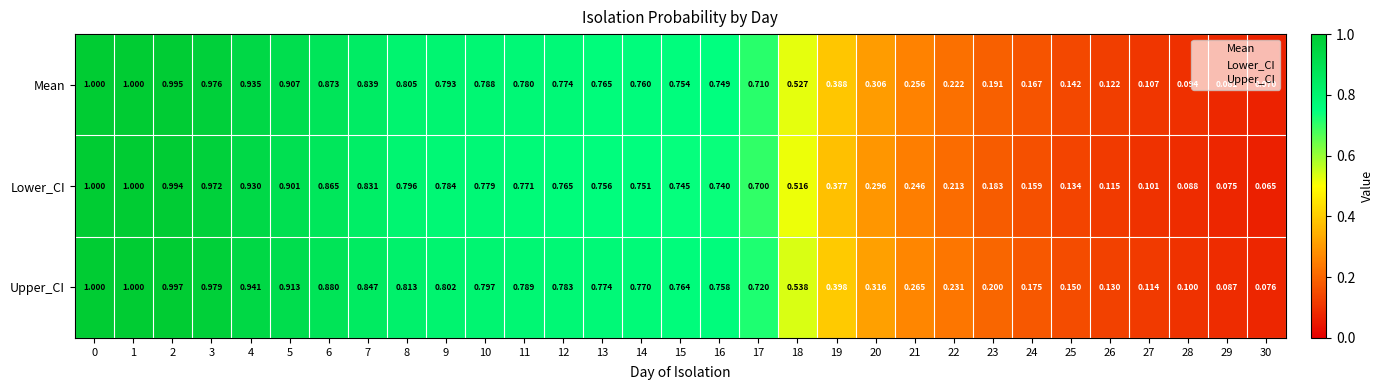

Rank the series at 12 from lowest to highest value.

Lower_CI, Mean, Upper_CI